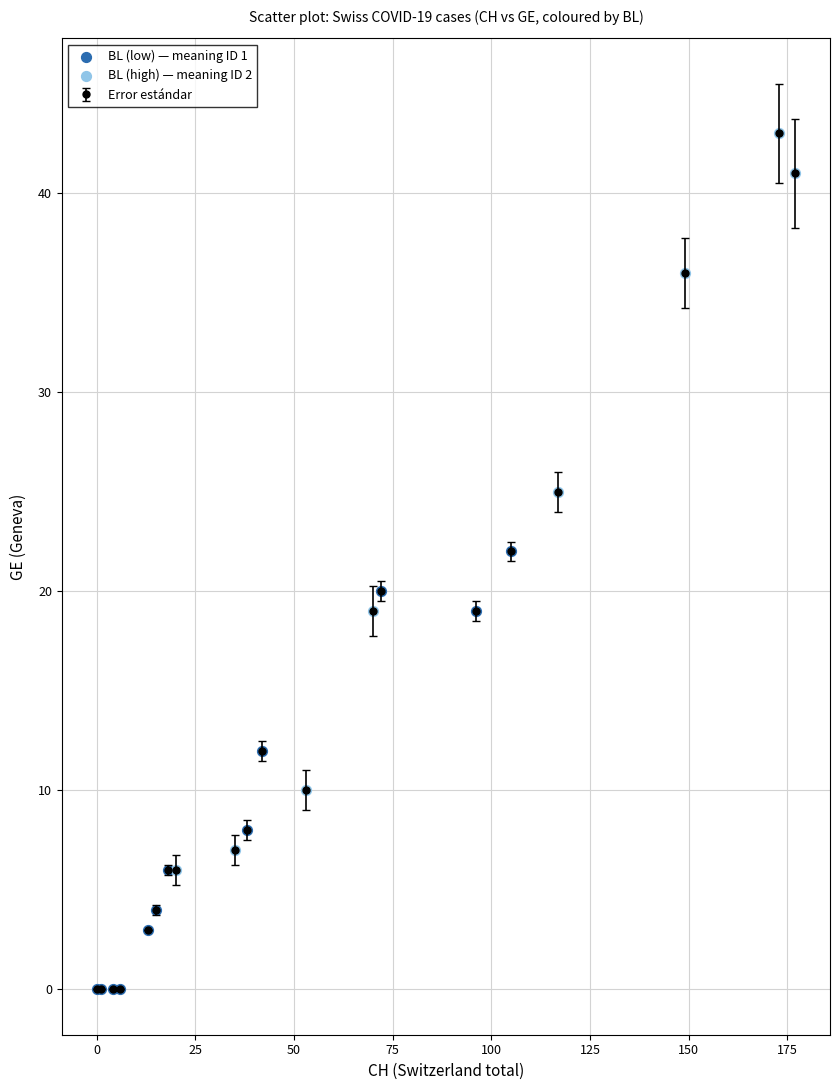

True or false: the data has more than 1 interior local peaks.

True